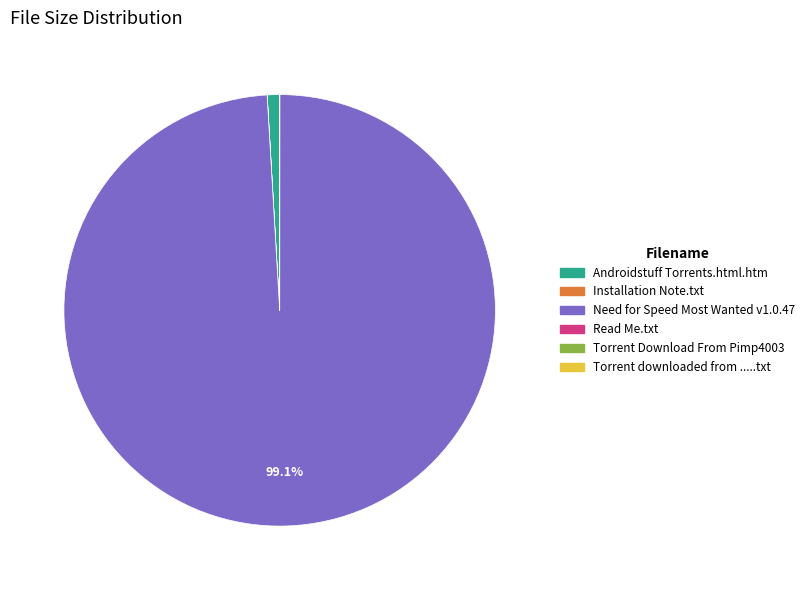

Which has a higher value, Androidstuff Torrents.html.htm or Need for Speed Most Wanted v1.0.47?

Need for Speed Most Wanted v1.0.47